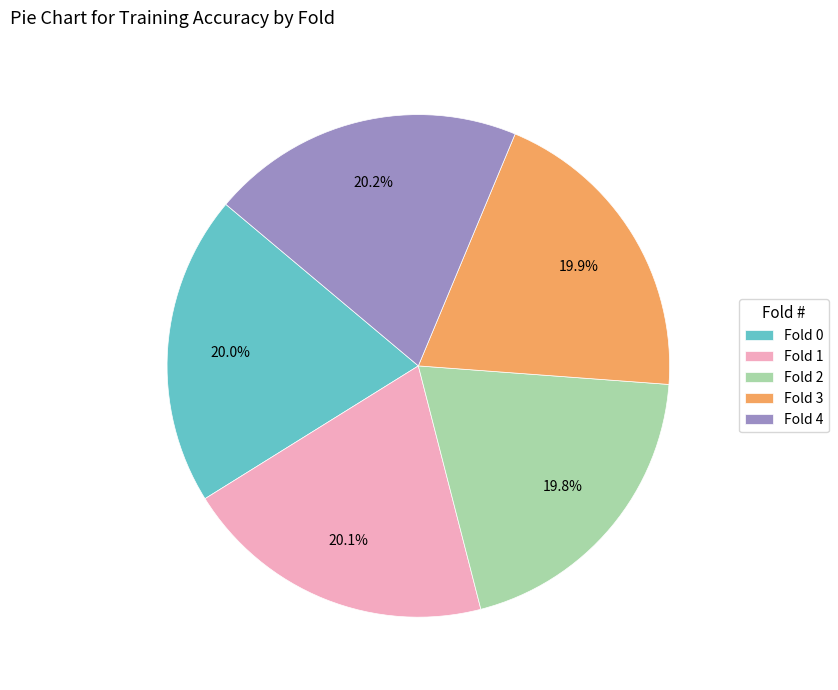

How much of the chart is everything except Fold 2?

80.2%